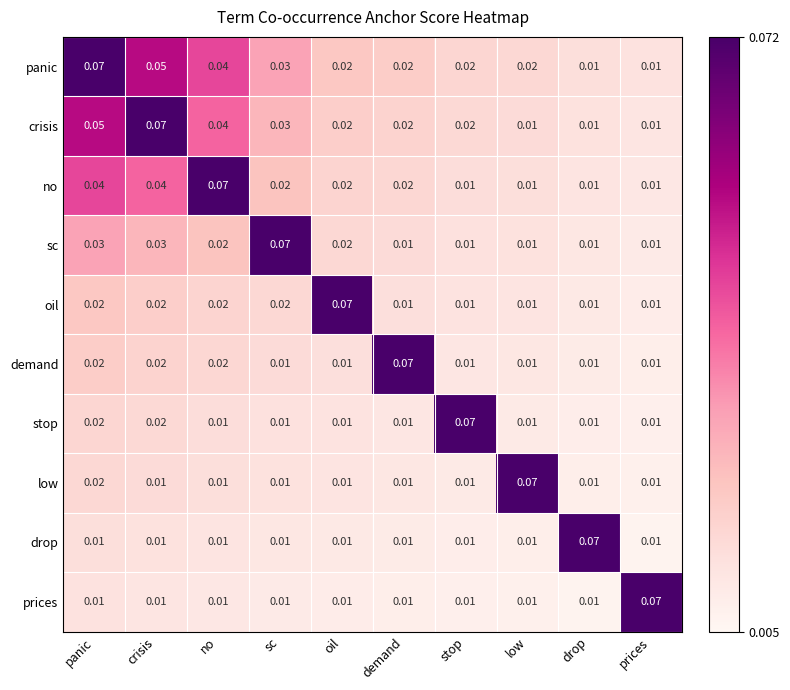

At which category is the sum across all series the highest?

panic